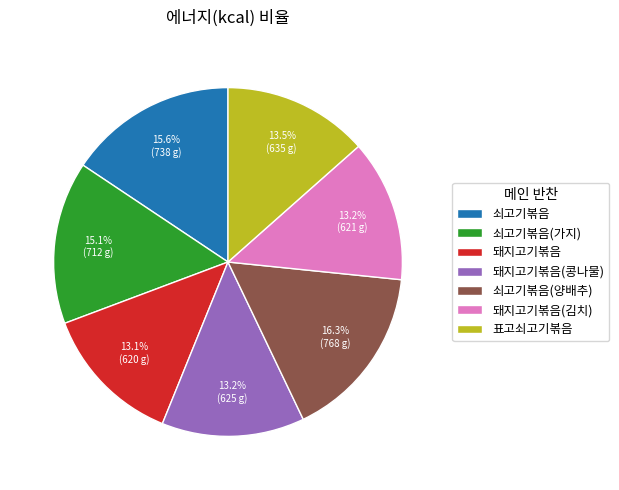

Which has a higher value, 쇠고기볶음 or 쇠고기볶음(양배추)?

쇠고기볶음(양배추)